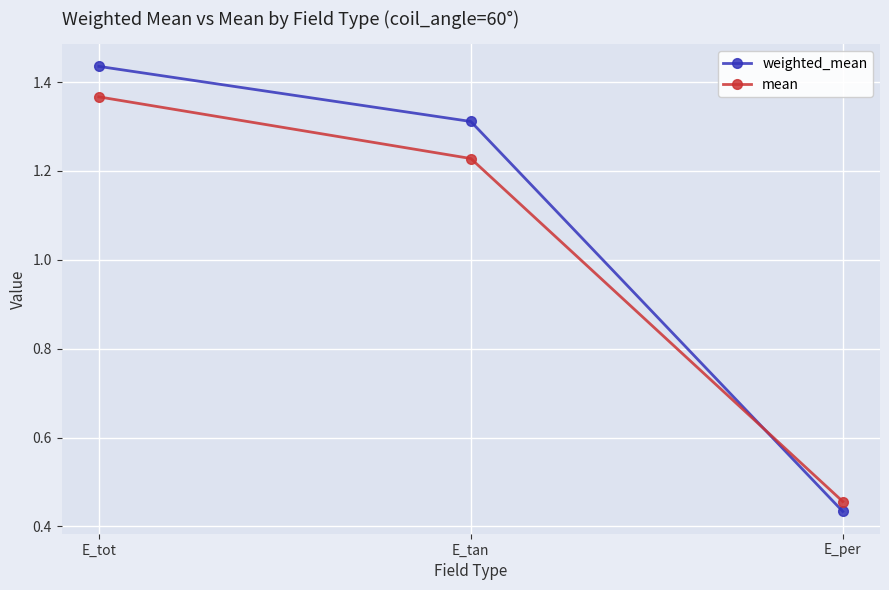

The value of mean at E_per is 0.3. True or false?

False